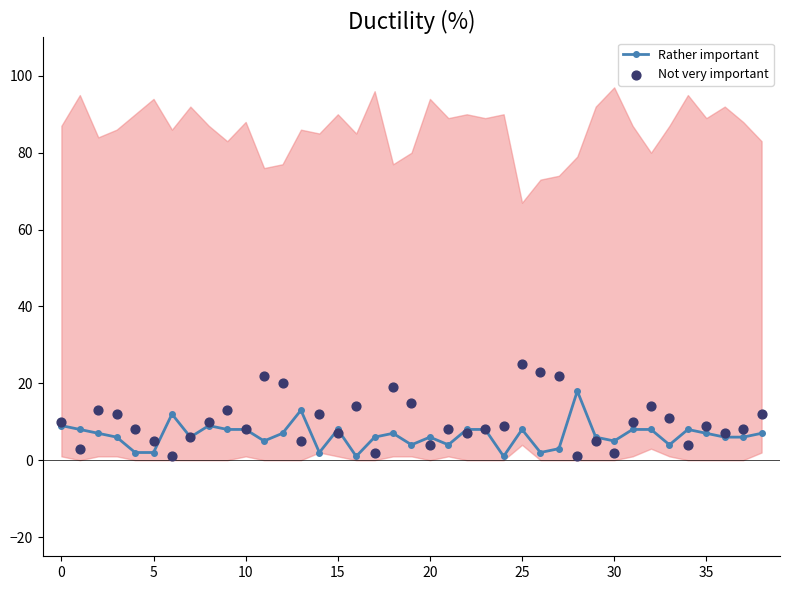

True or false: Rather important has more than 2 interior local peaks.

True